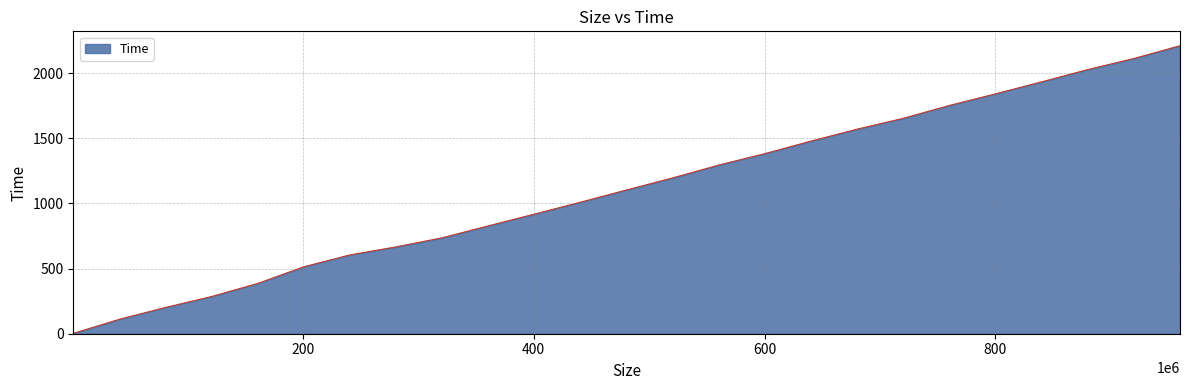

True or false: the data has more than 0 interior local peaks.

False